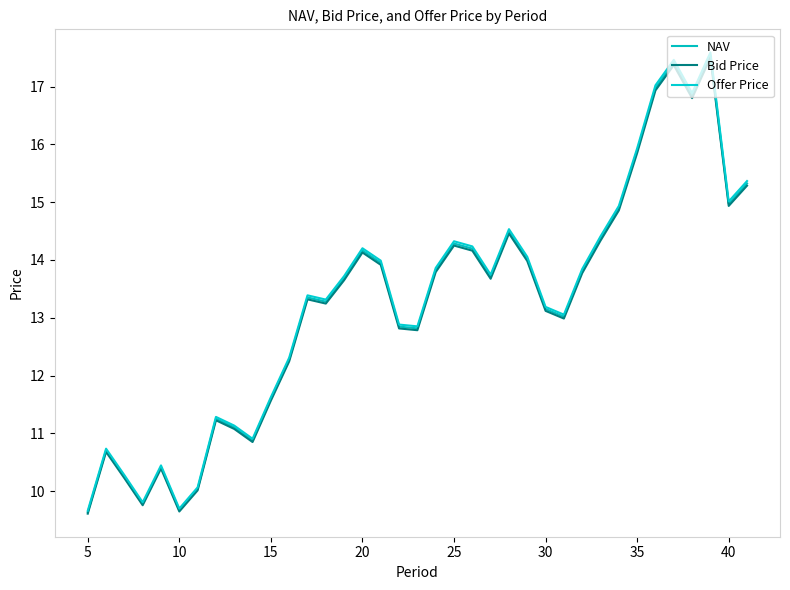

What is the minimum value for Offer Price?

9.7